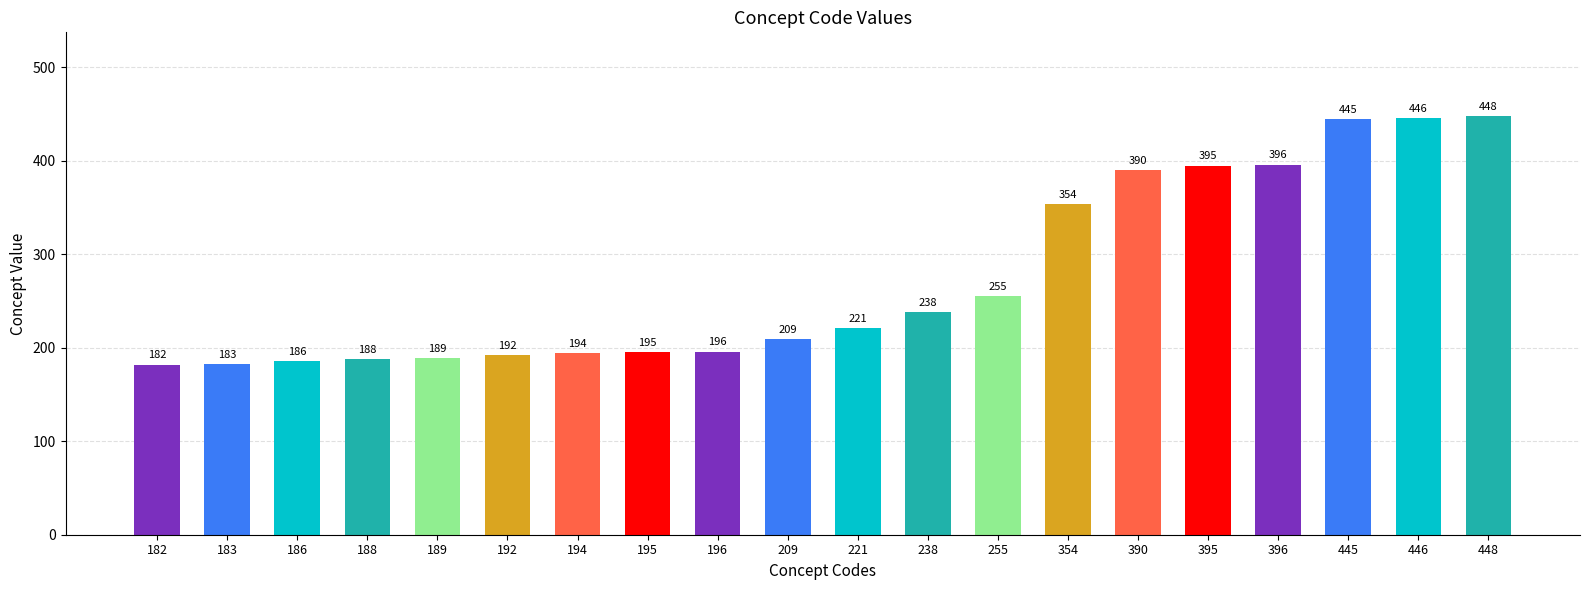

What is the change in value from 183 to 209?

+26